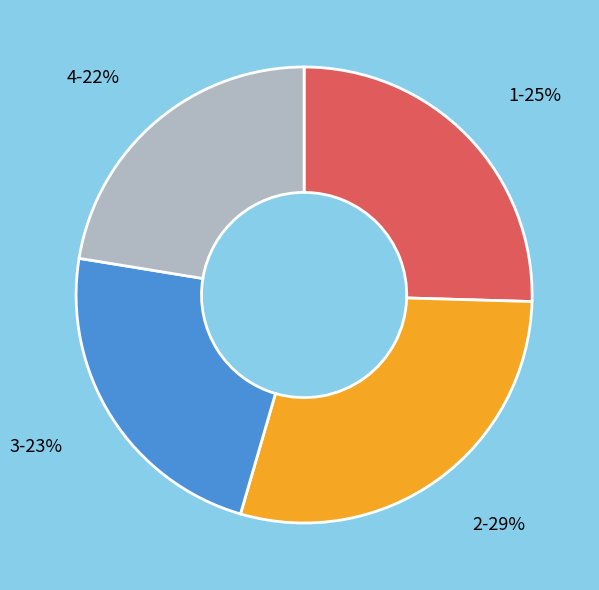

To the nearest percent, what is the difference between the largest and smallest slice percentages?

7%